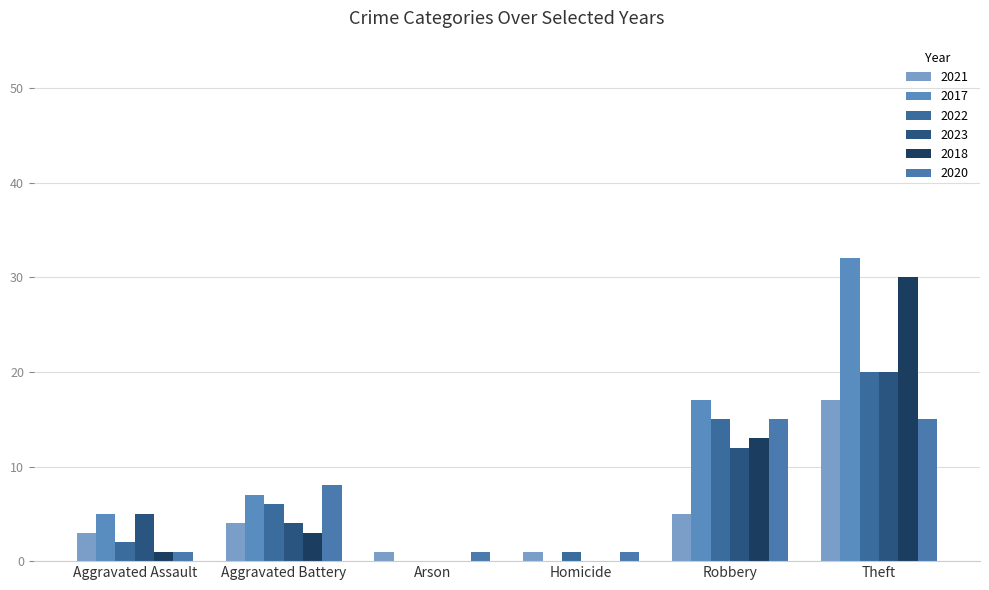

Rank the series at Homicide from highest to lowest value.

2021, 2022, 2020, 2017, 2023, 2018